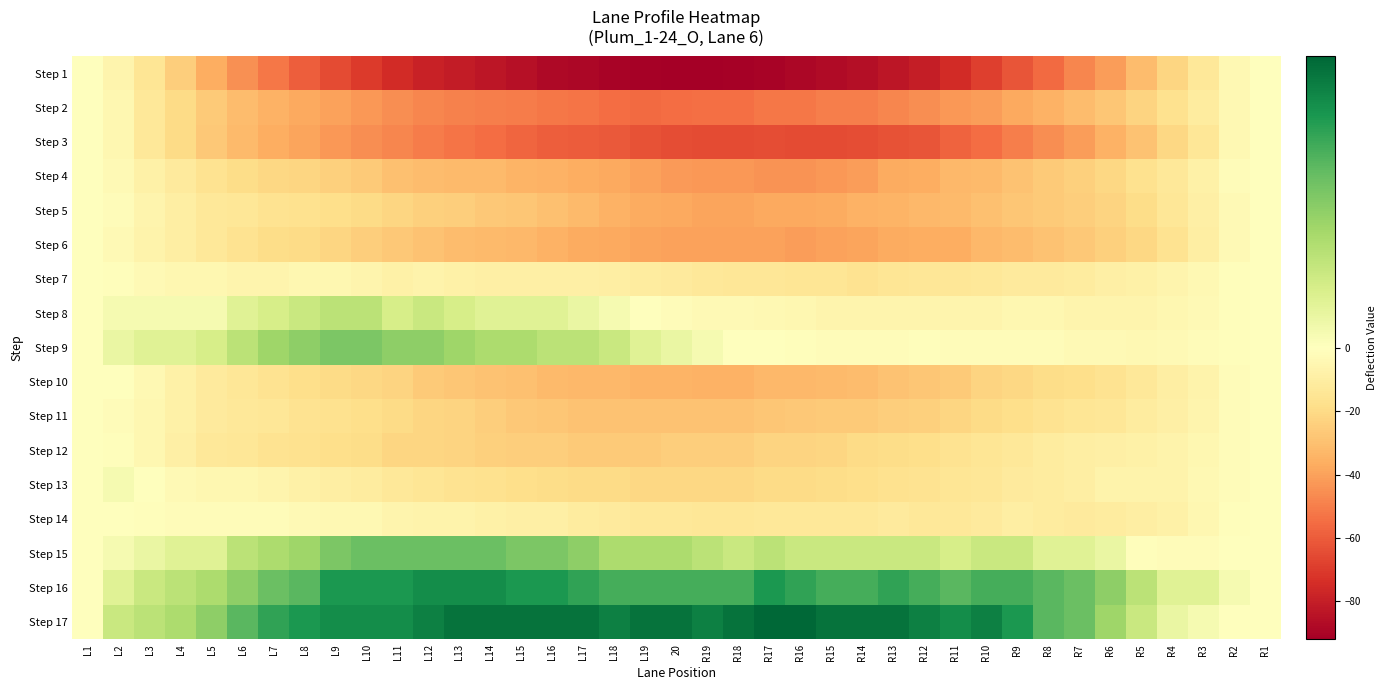

At which category is the sum across all series the highest?

L1